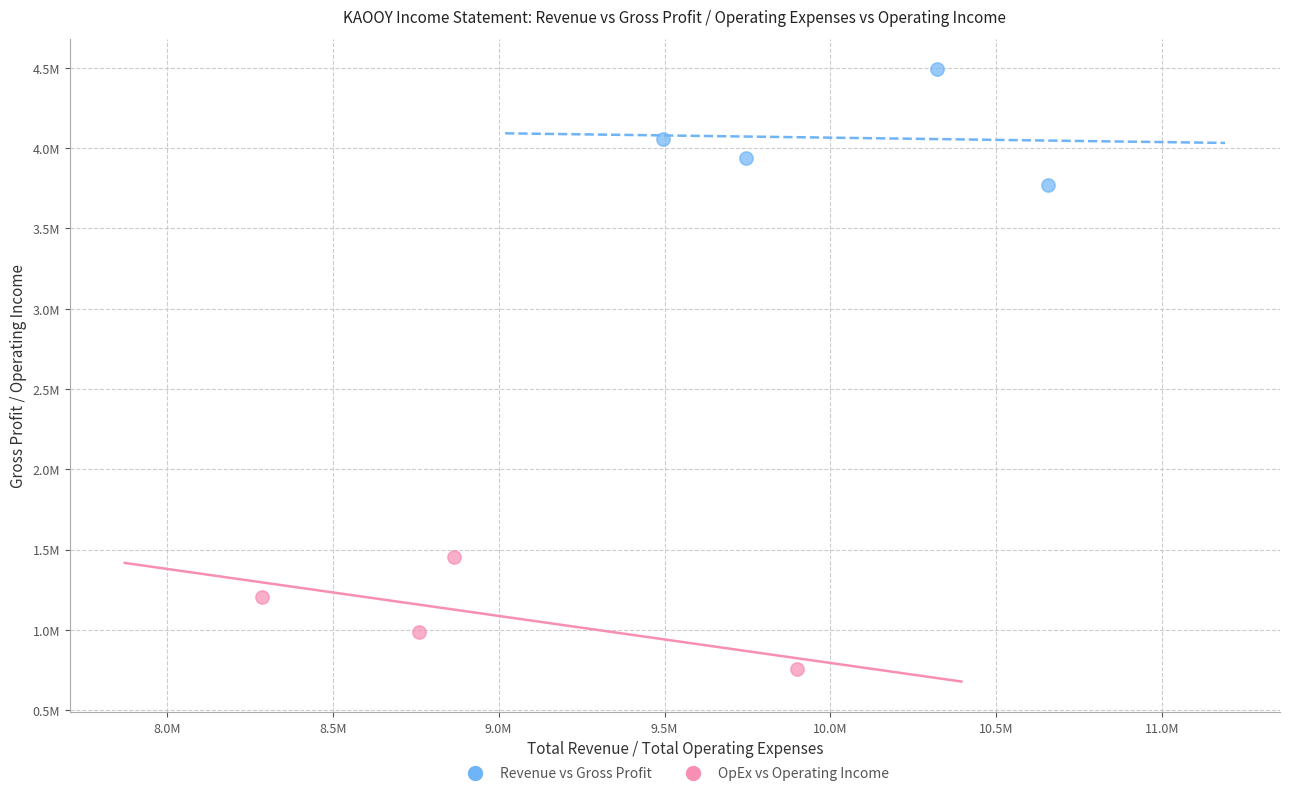

Which series contains the lowest Y value?

OpEx vs Operating Income